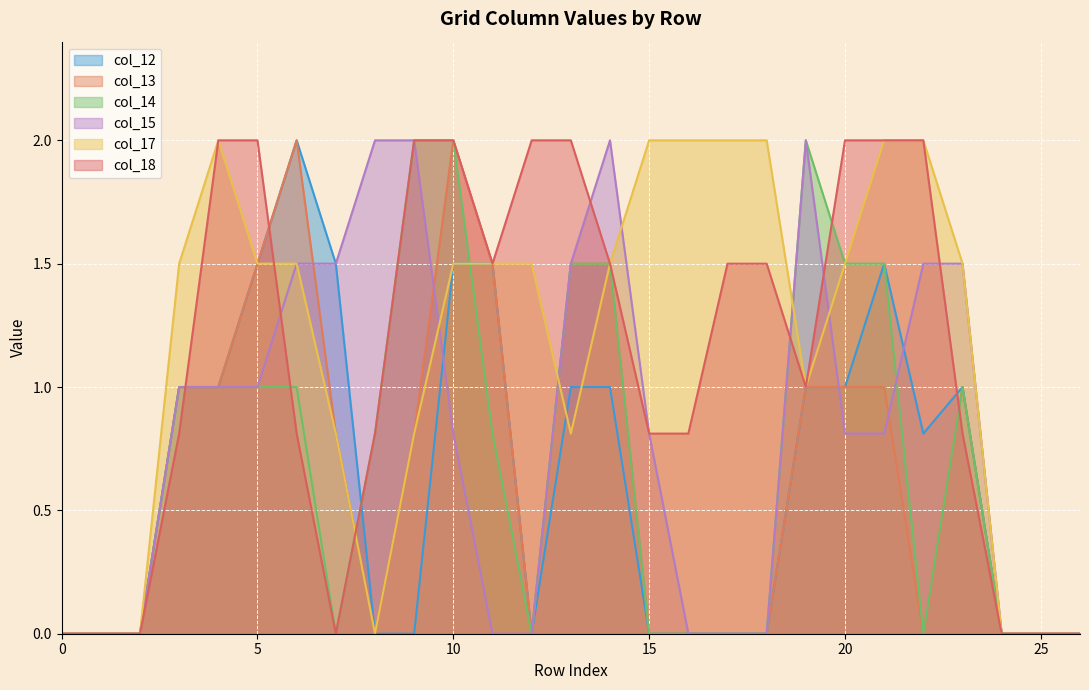

How many data points in col_17 are less than 1?

10